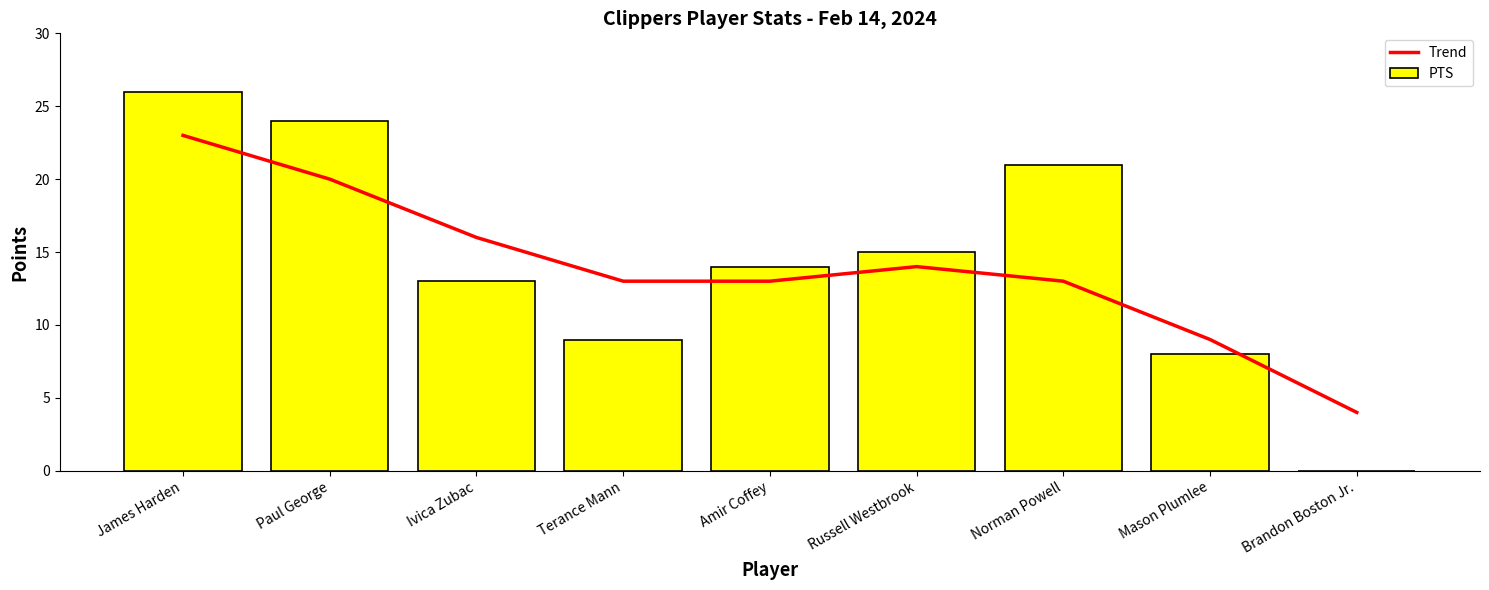

At which label does Trend reach its peak?

James Harden